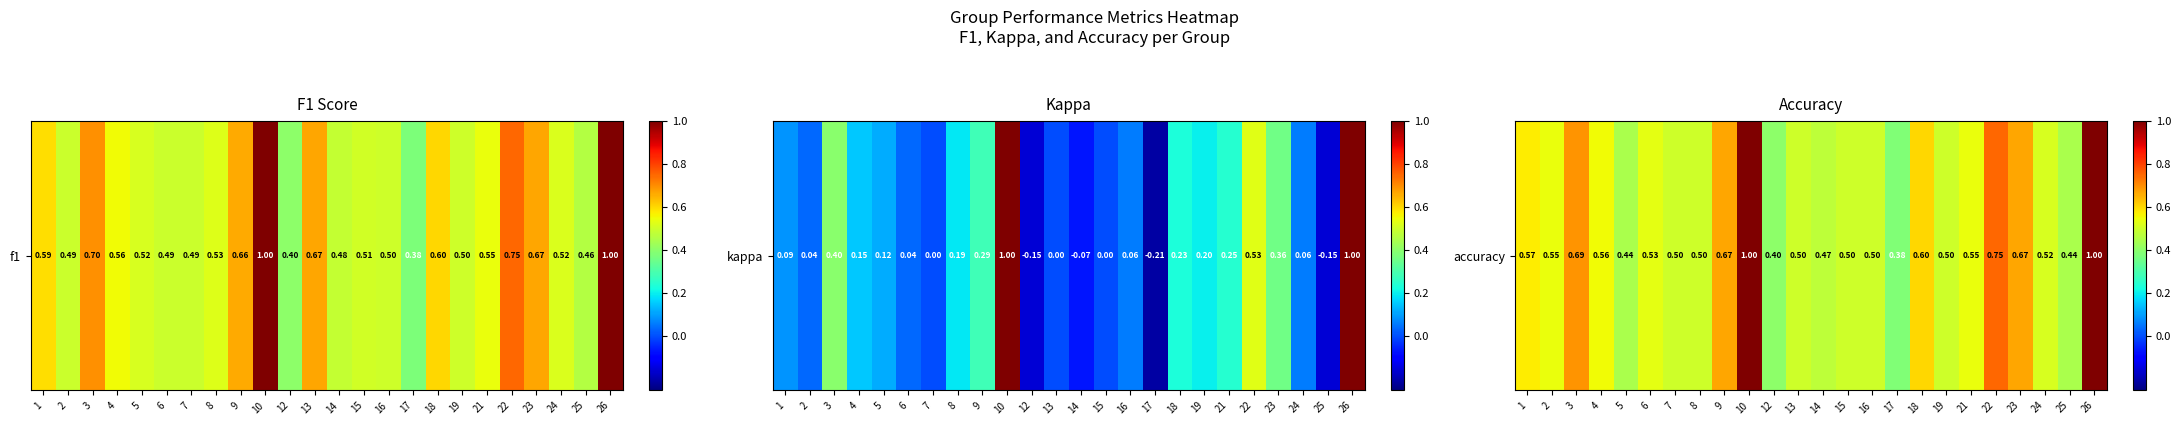

The value at 23 is 0.2. True or false?

False